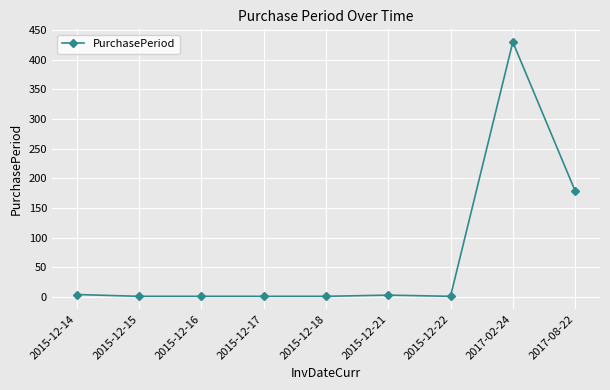

What is the label of the 3rd point from the right?

2015-12-22